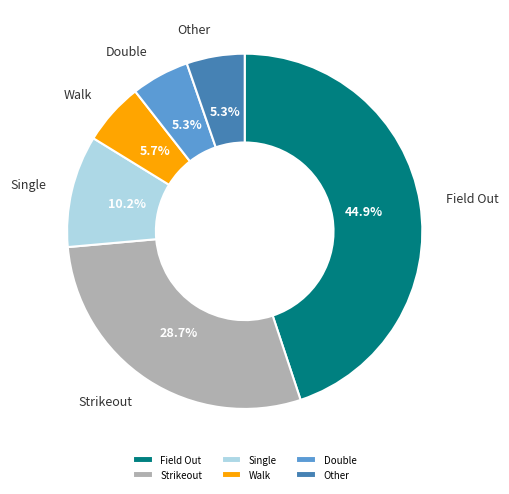

To the nearest percent, what percentage of the pie is Single?

10%